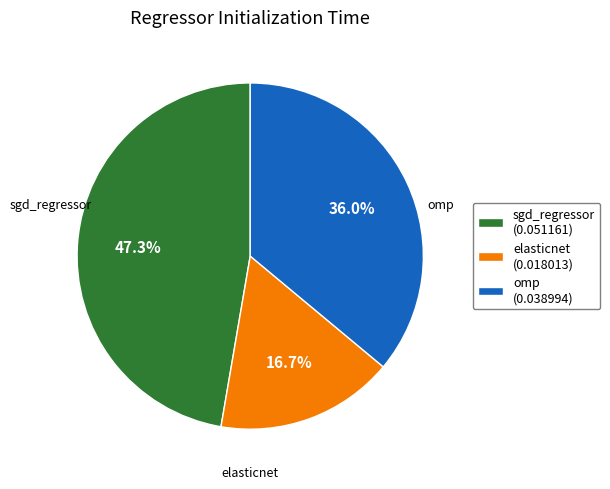

What is the total percentage of omp and elasticnet?

52.7%